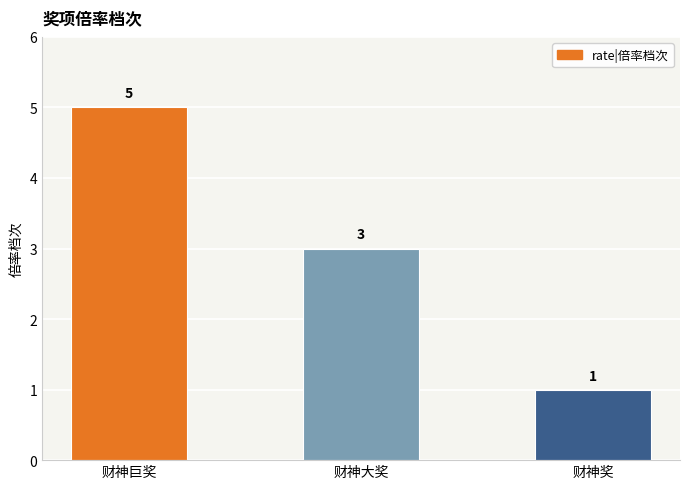

Between 财神巨奖 and 财神大奖, which is larger?

财神巨奖